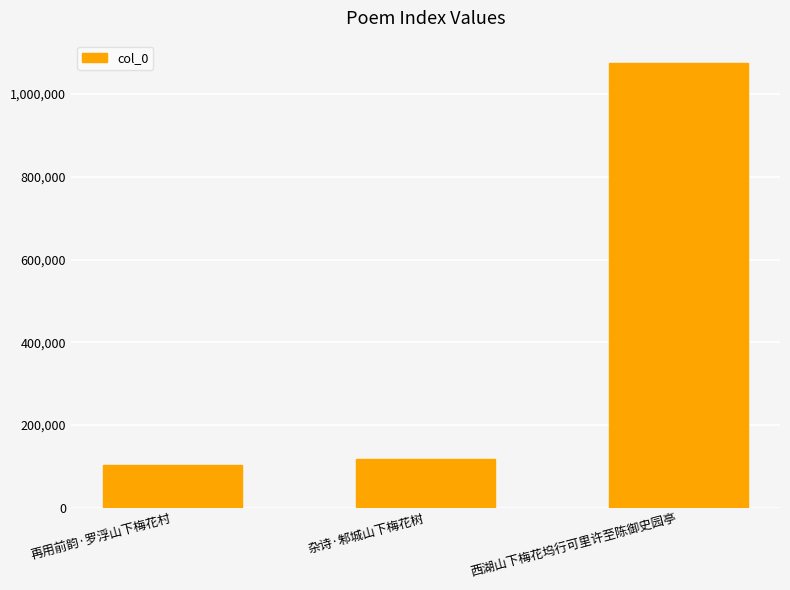

Approximately how many times larger is the value at 再用前韵·罗浮山下梅花村 compared to 西湖山下梅花坞行可里许至陈御史园亭?

0.1